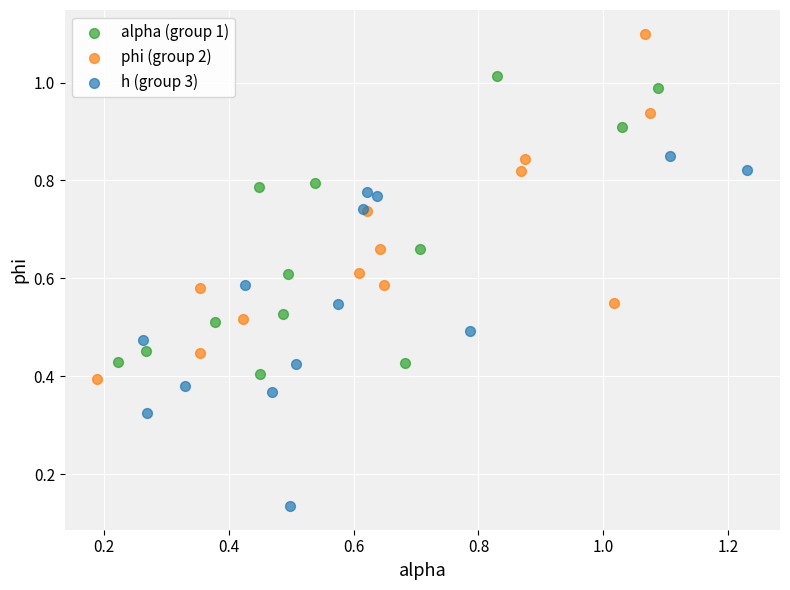

Which series reaches the maximum Y coordinate?

phi (group 2)